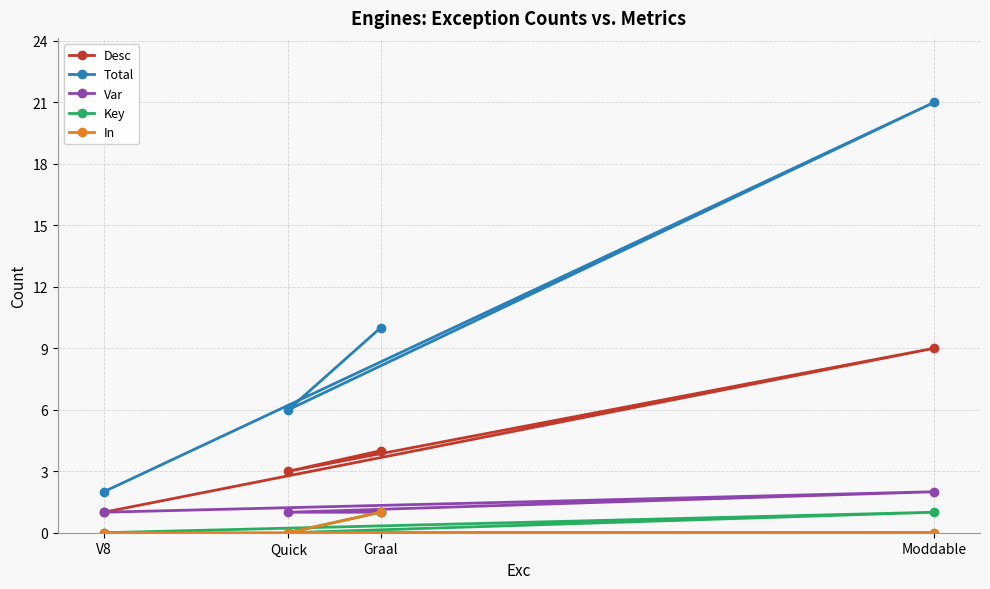

What are all the series names shown in the legend?

Desc, Total, Var, Key, In